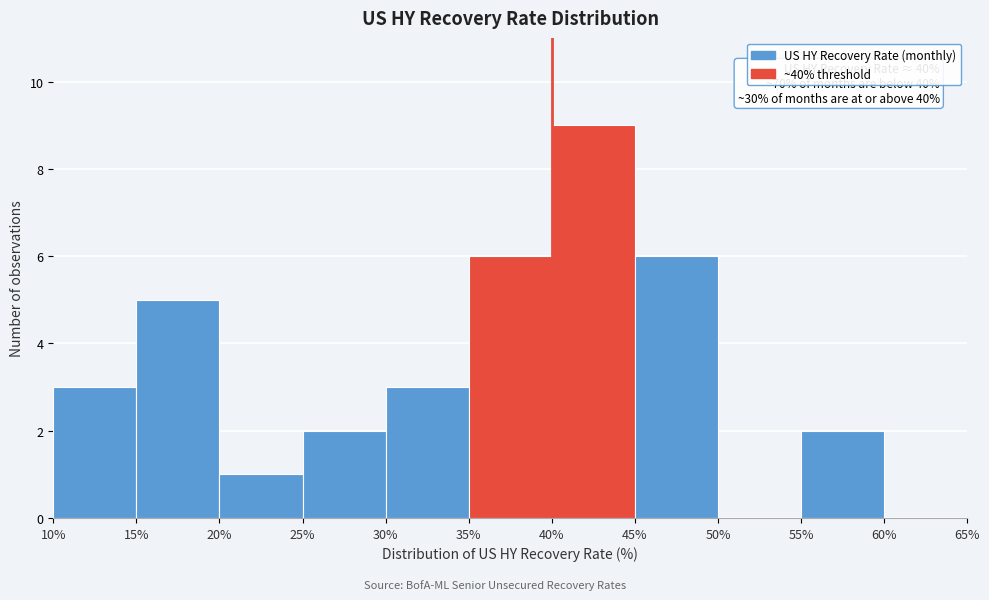

Which range on the x-axis has the tallest bar?

40% to 45%